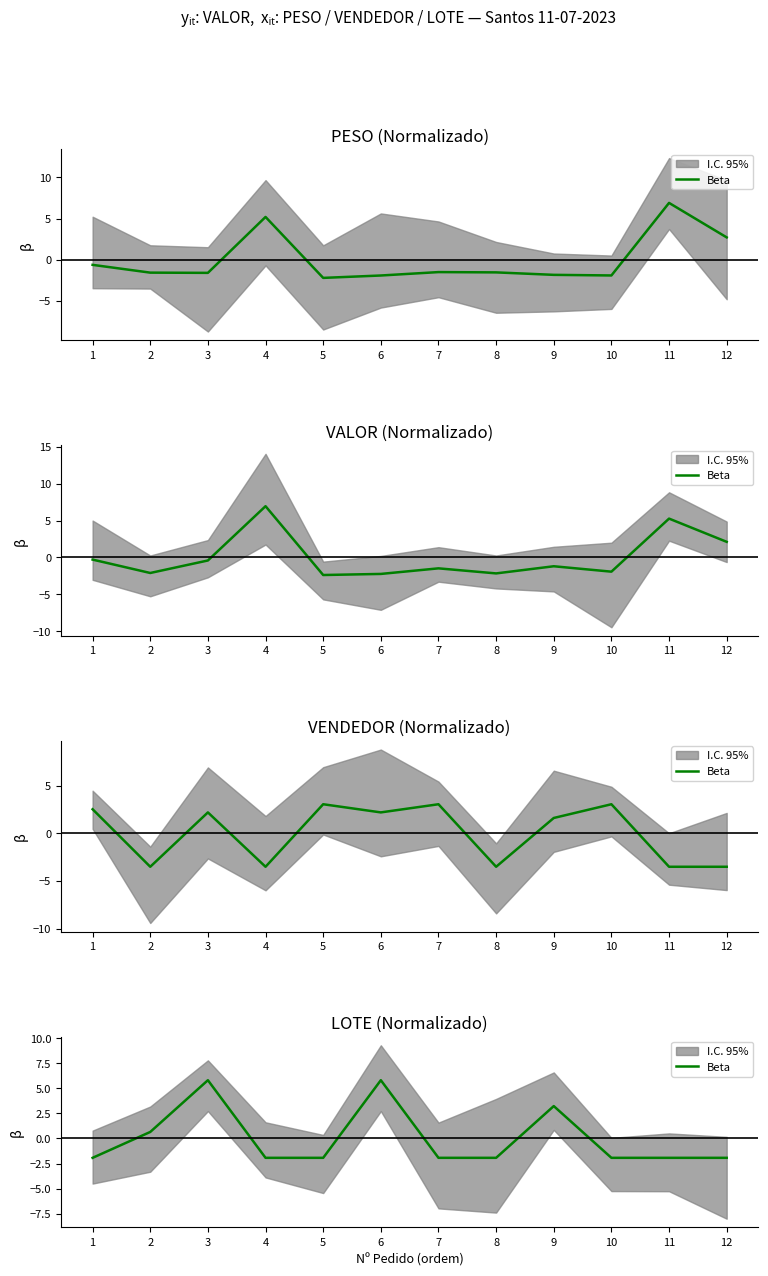

What is the difference between the maximum and second lowest values?

7.7